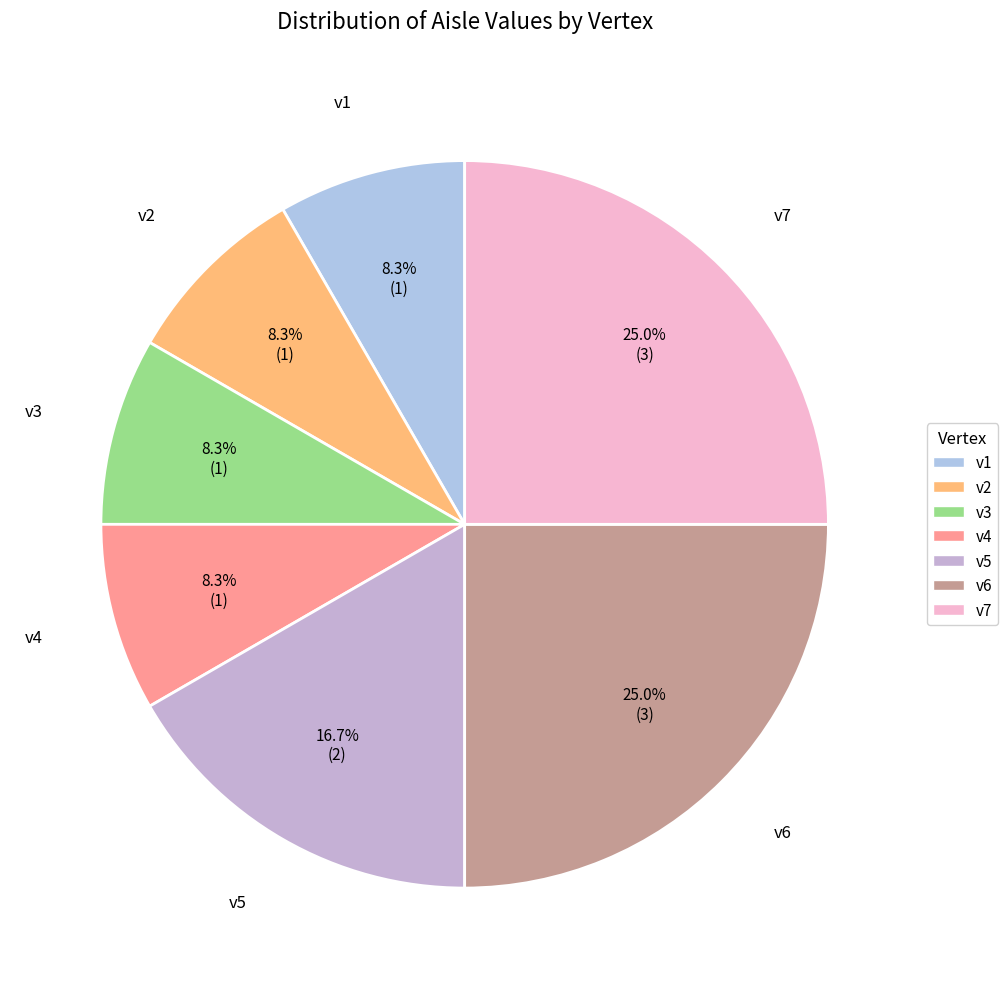

To the nearest percent, what is the difference between the largest and smallest slice percentages?

17%